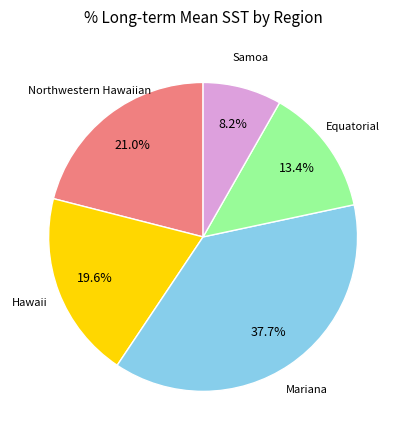

Is there any slice that represents more than half of the pie?

No